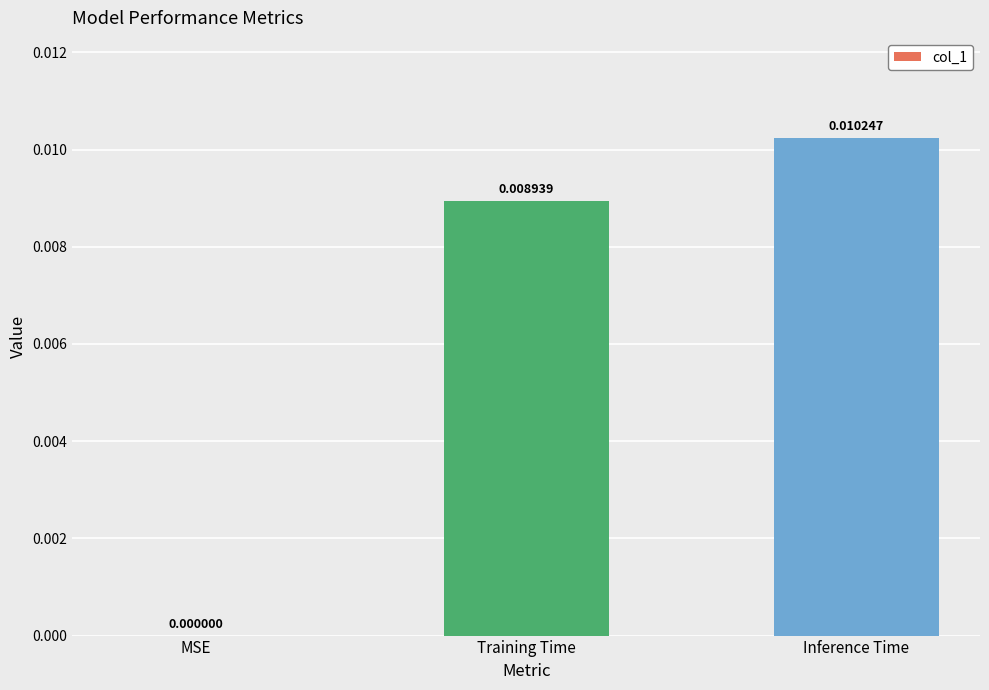

Between Inference Time and Training Time, which is larger?

Inference Time